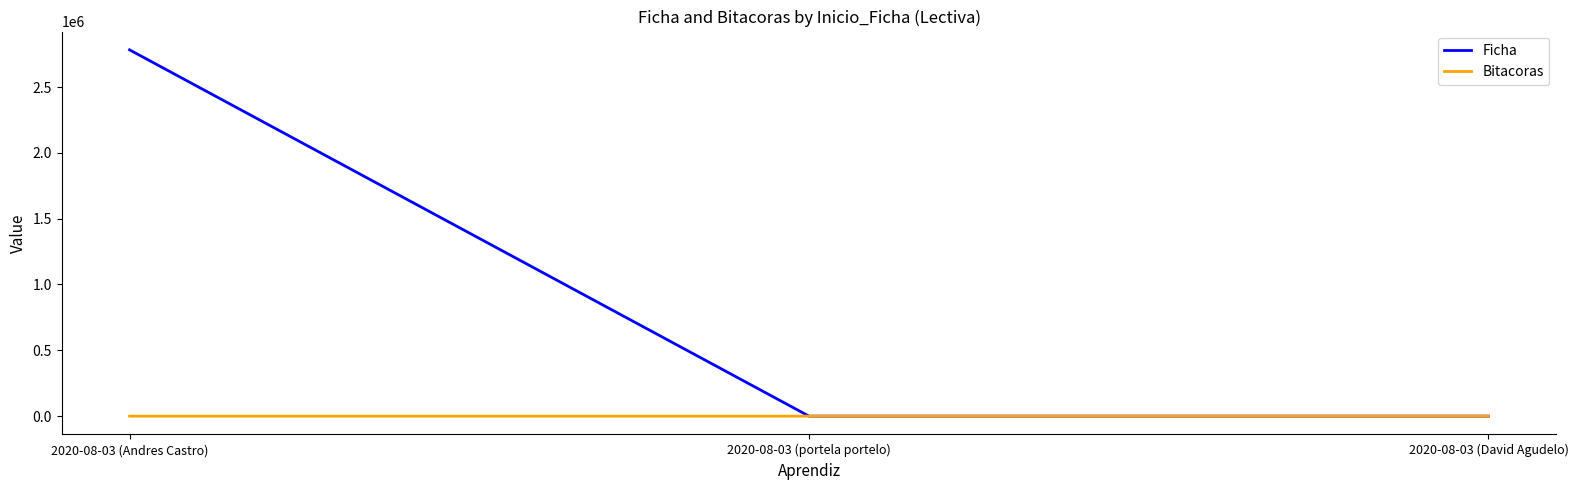

How many distinct data groups are displayed?

2